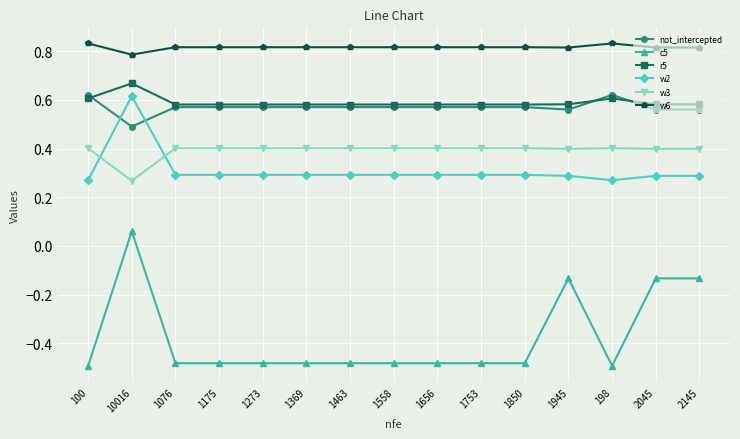

The value of not_intercepted at 1273 is 0.8. True or false?

False